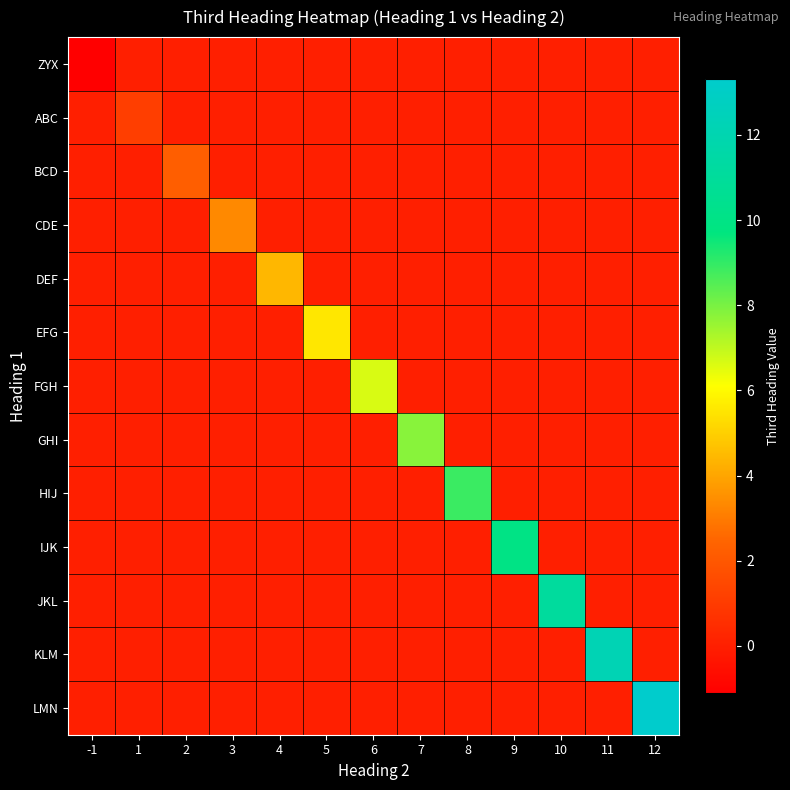

Rank the series at 3 from lowest to highest value.

ZYX, ABC, BCD, DEF, EFG, FGH, GHI, HIJ, IJK, JKL, KLM, LMN, CDE